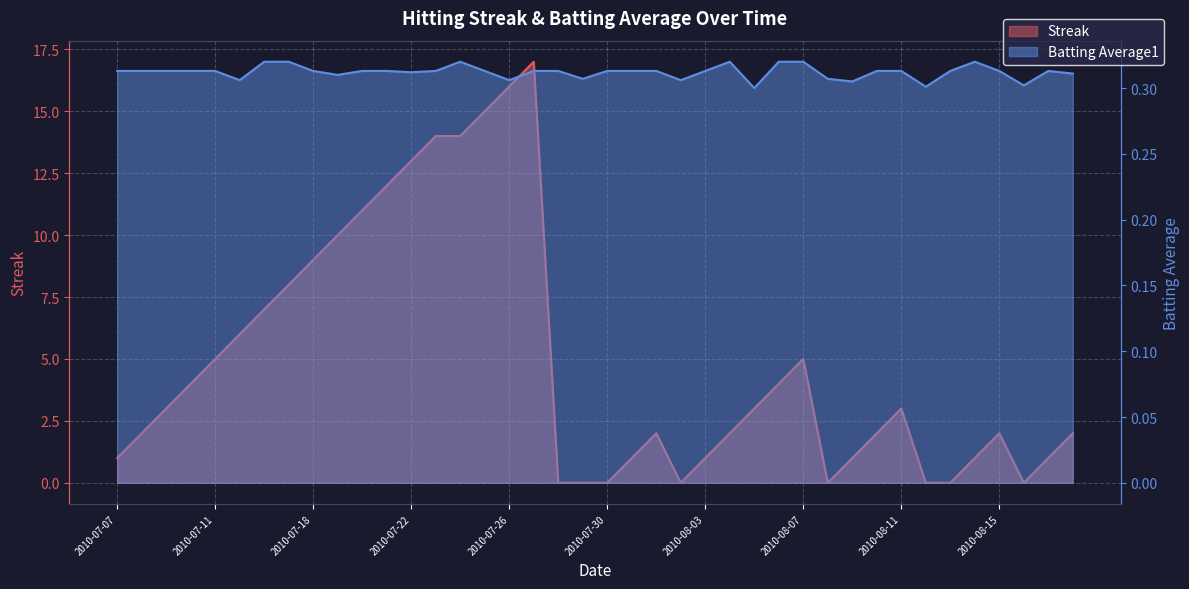

What is the average value of the Streak series?

4.9